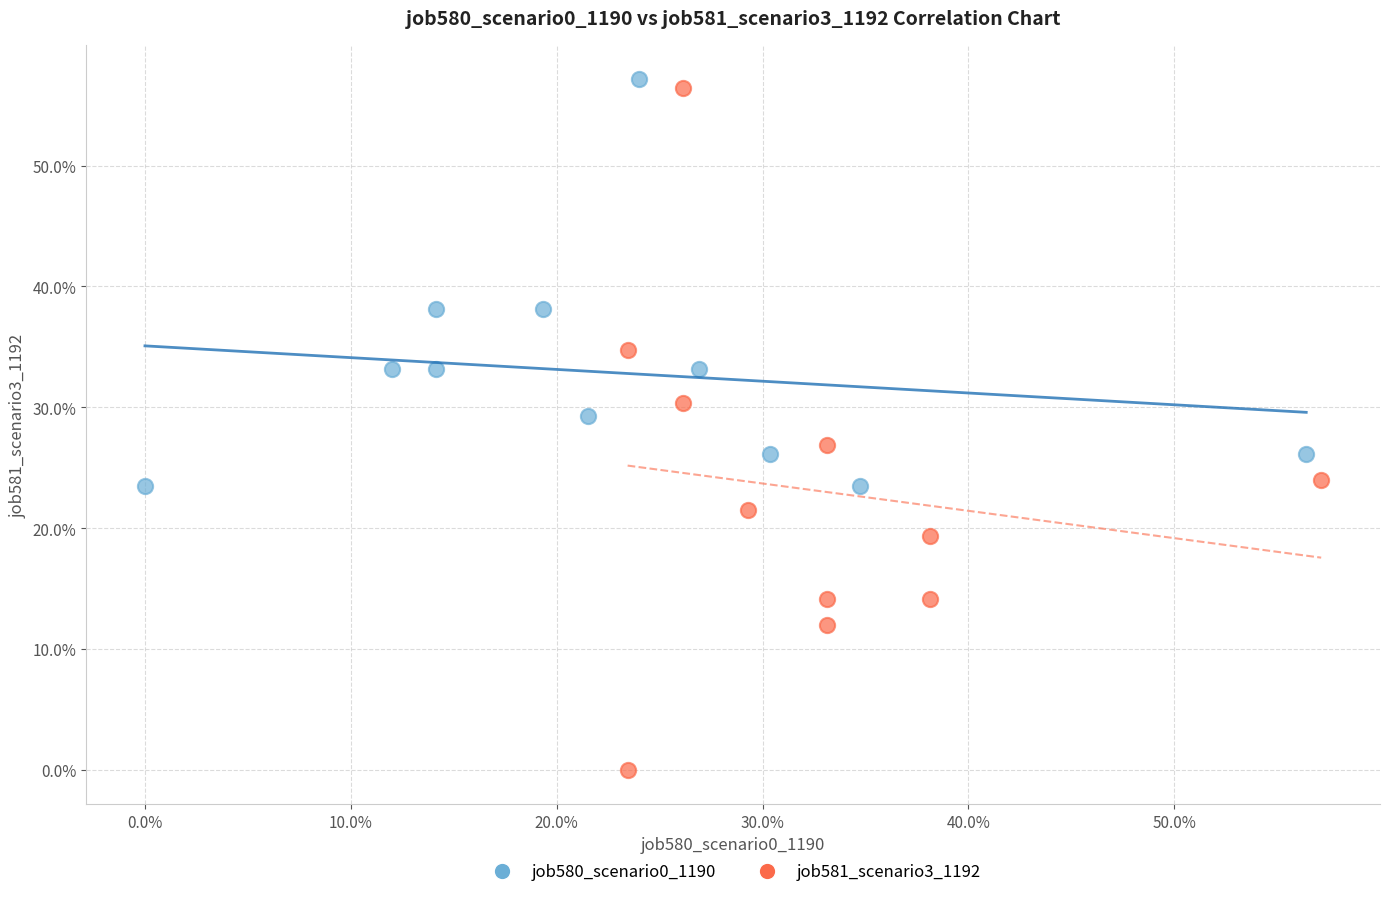

Which series reaches the maximum Y coordinate?

job580_scenario0_1190